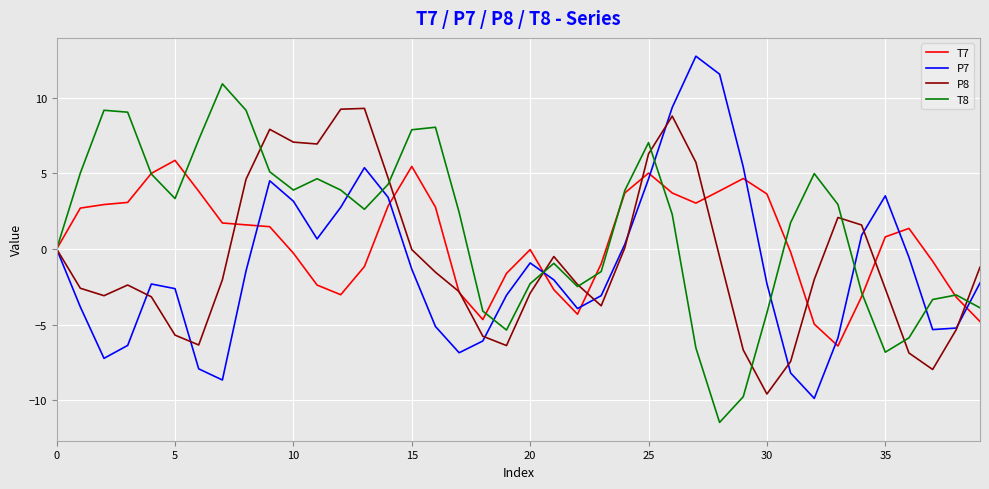

What is the lowest value of the T8 series?

-11.4